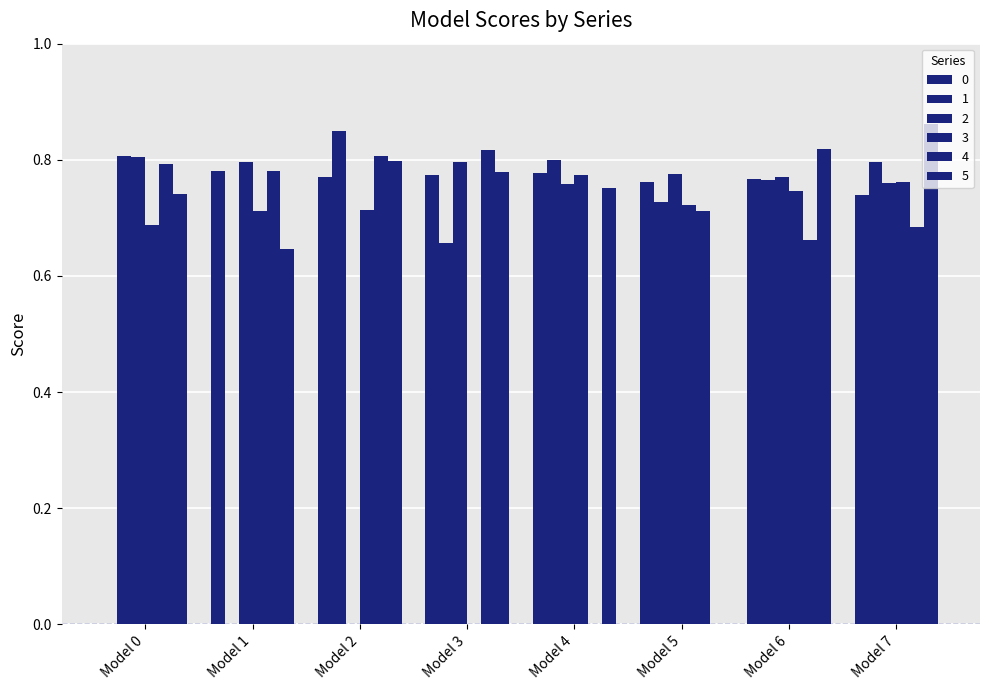

At which category is the sum across all series the highest?

Model 7